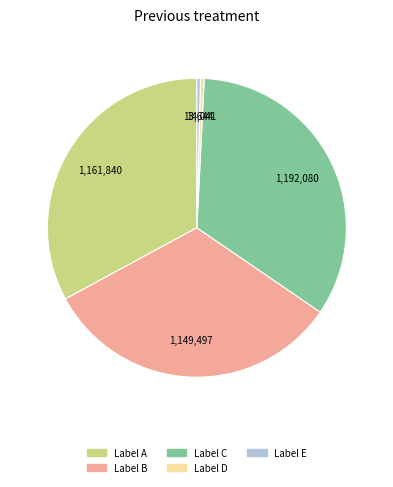

How many slices are in this pie chart?

5